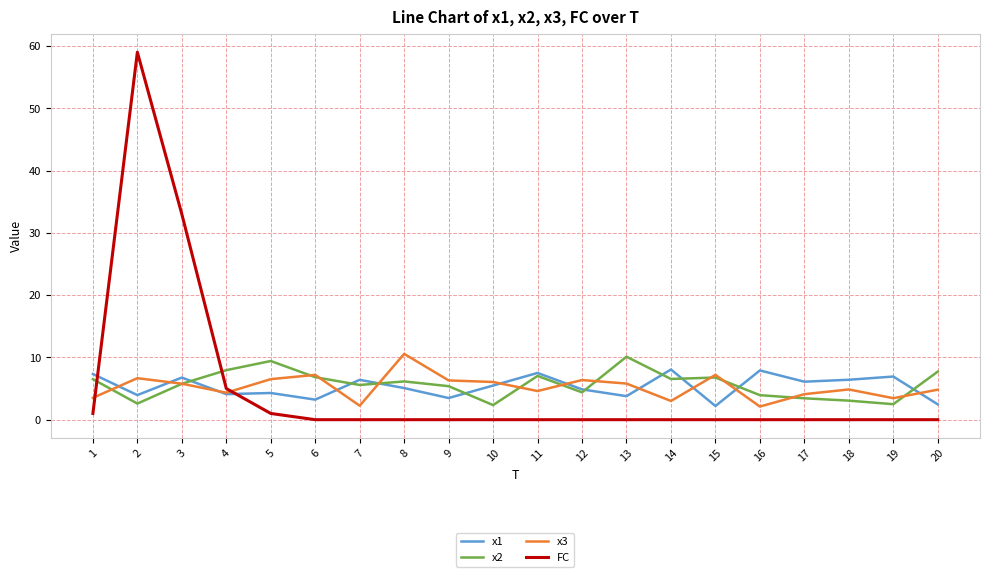

Which series has the widest spread of values?

FC